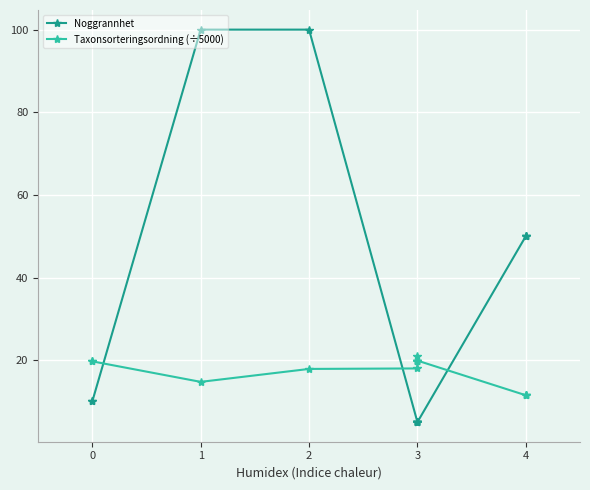

Which series ends up on top after the final intersection of Noggrannhet and Taxonsorteringsordning (÷5000)?

Noggrannhet